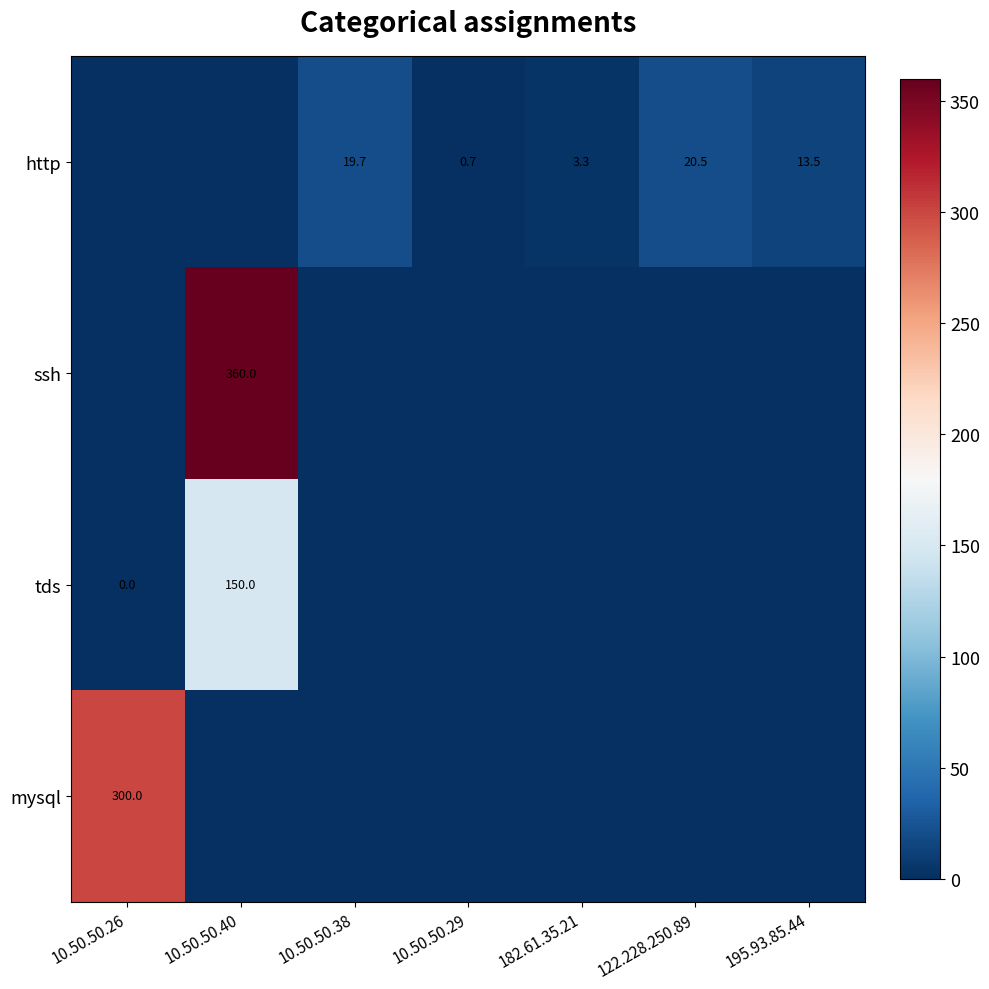

Is it true that http equals 20.5 at 122.228.250.89?

True